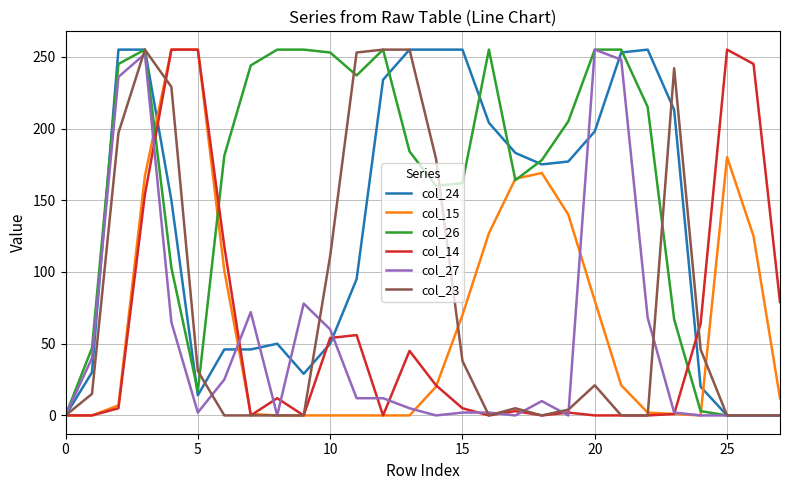

Which series has the largest total across all categories?

col_26